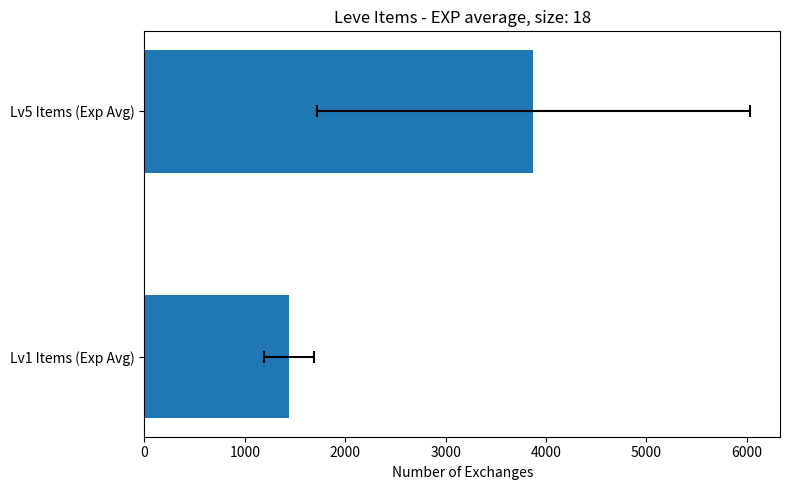

Reading right to left, transcribe all the data shown in this chart.

3872.5	1440.0